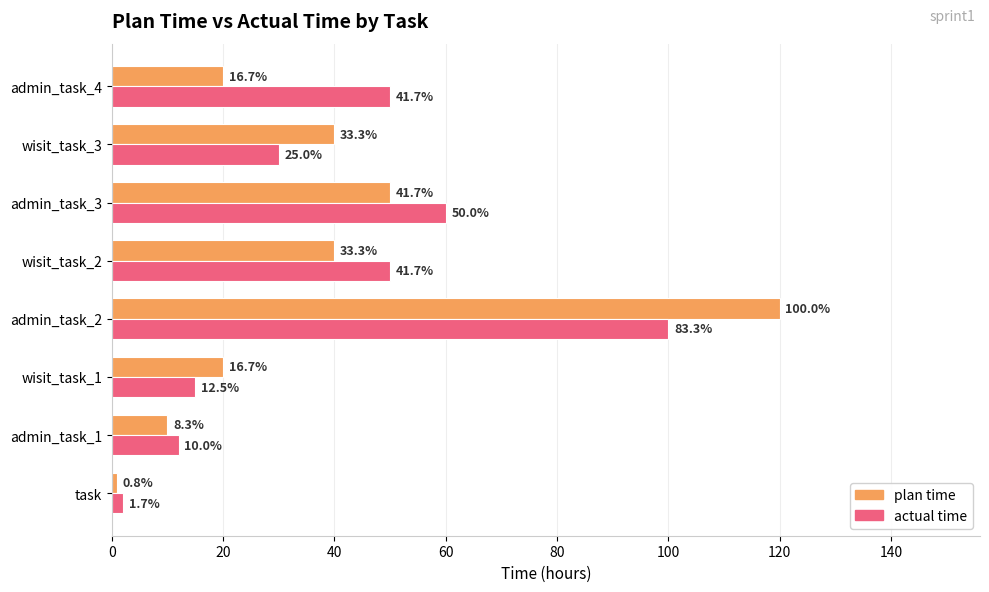

What are all the series names shown in the legend?

plan time, actual time